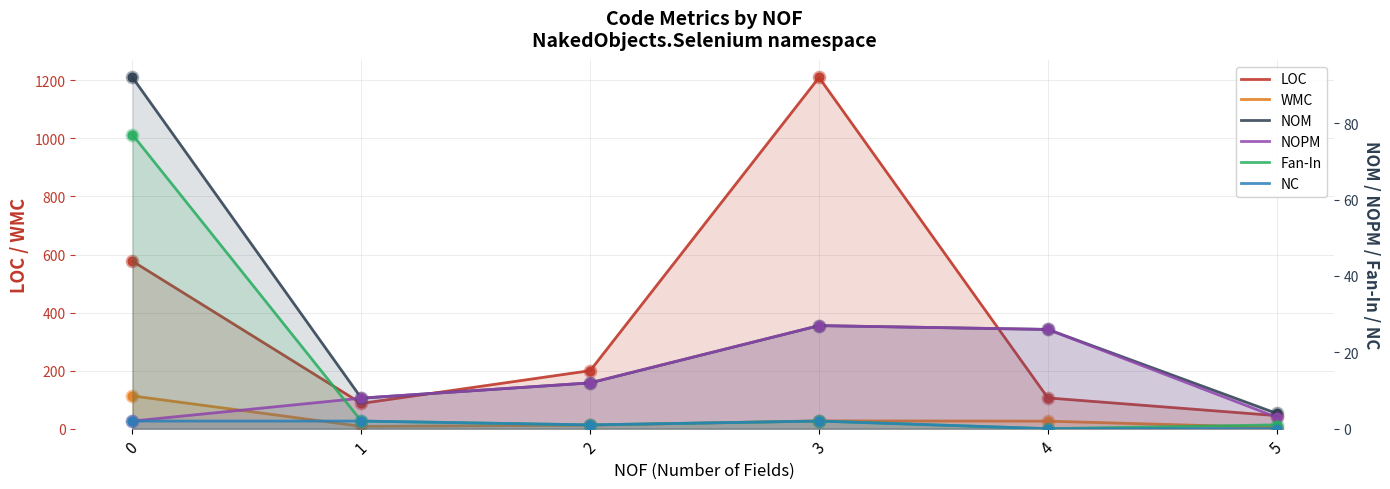

At how many categories does at least one series exceed 690?

1